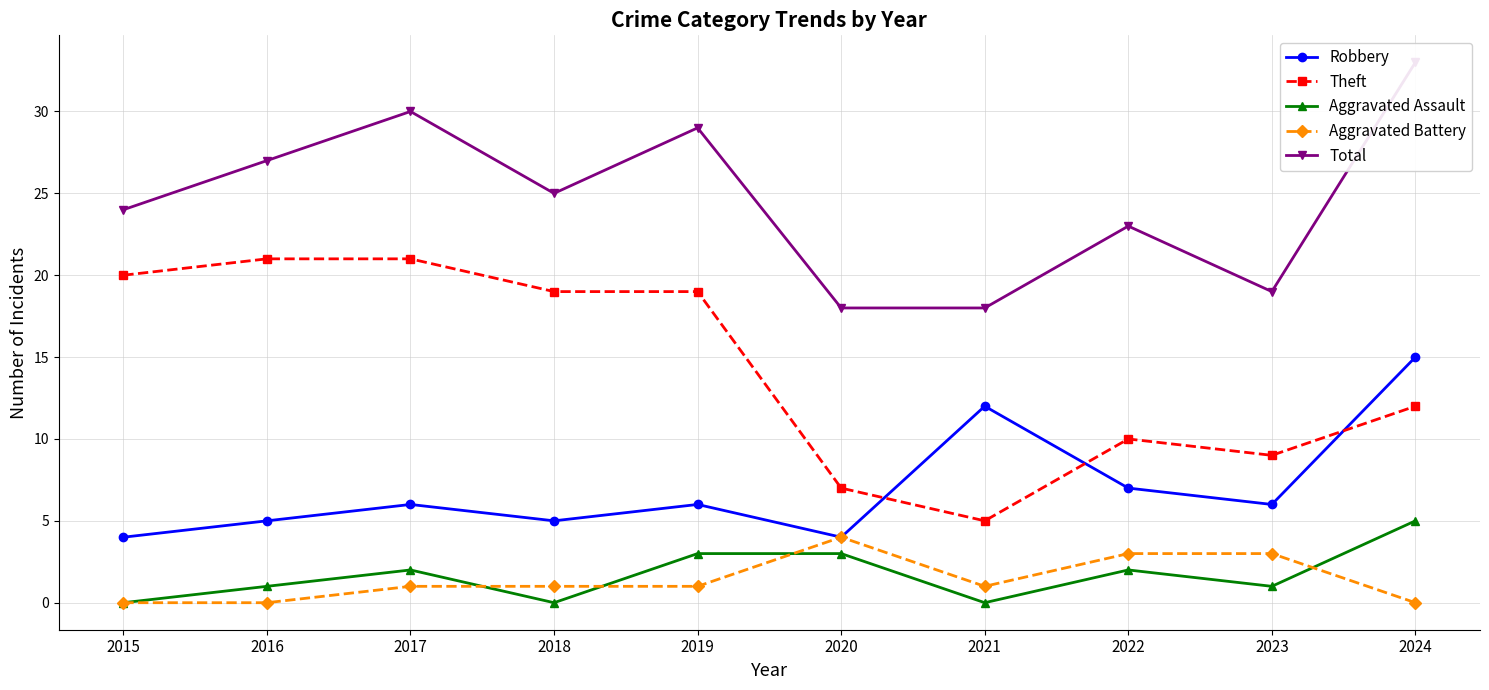

What is the minimum value for Theft?

5